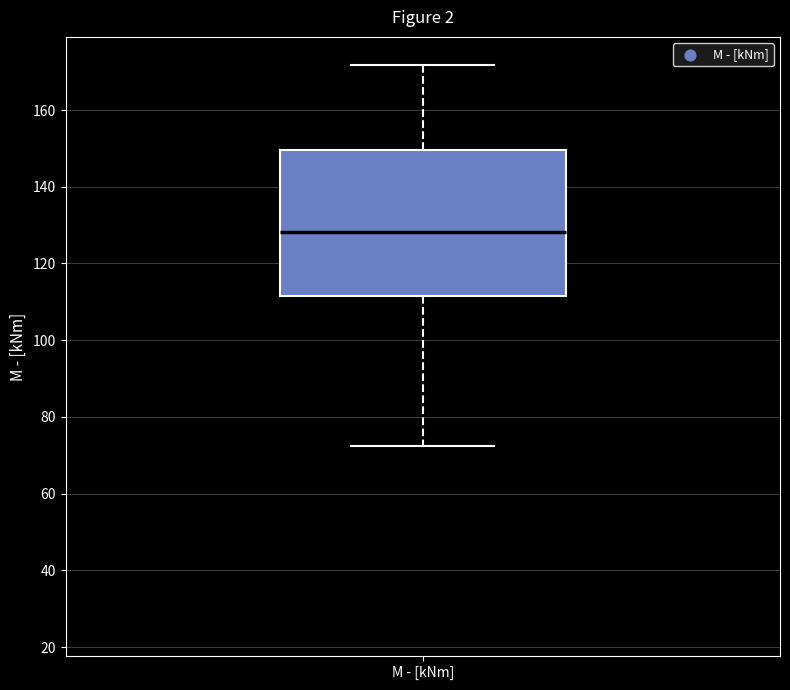

Read this box plot against the y-axis: the position of the median line, the range covered by the box, and the ends of both whiskers. The values are not printed on the chart, so give them approximately, as read against the axis.

median 128, box 112 to 150, whiskers 72 to 172